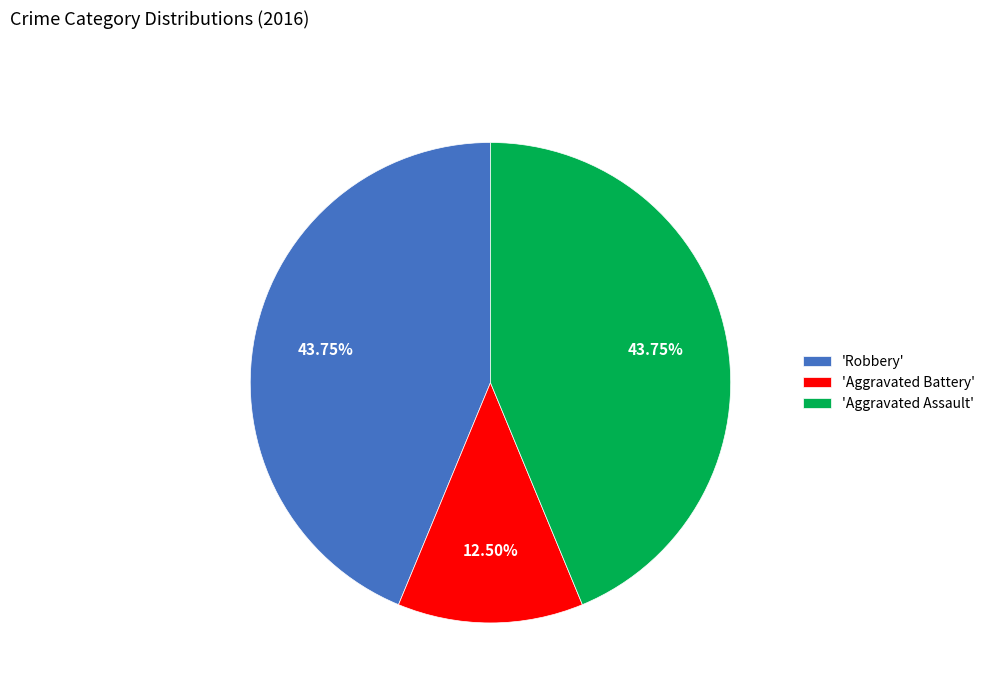

Between 'Aggravated Assault' and 'Aggravated Battery', which is larger?

'Aggravated Assault'